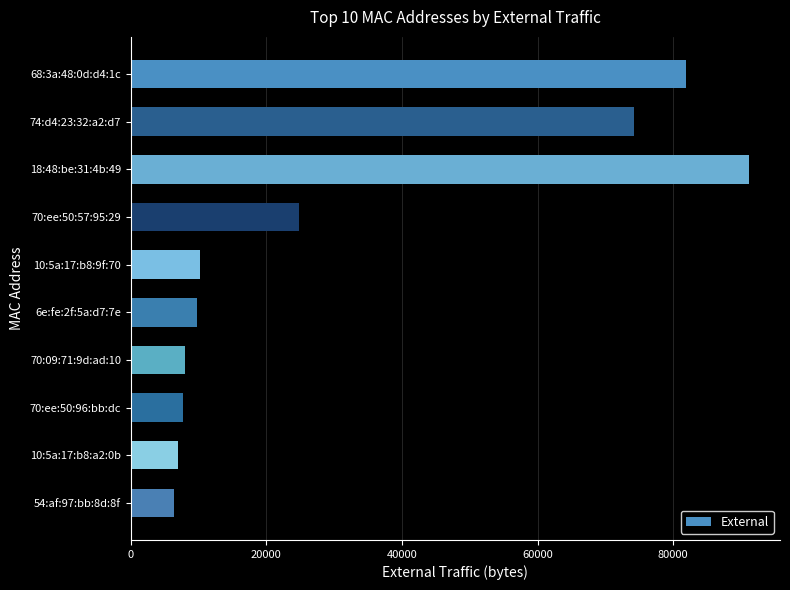

How many categories are shown in the chart?

10